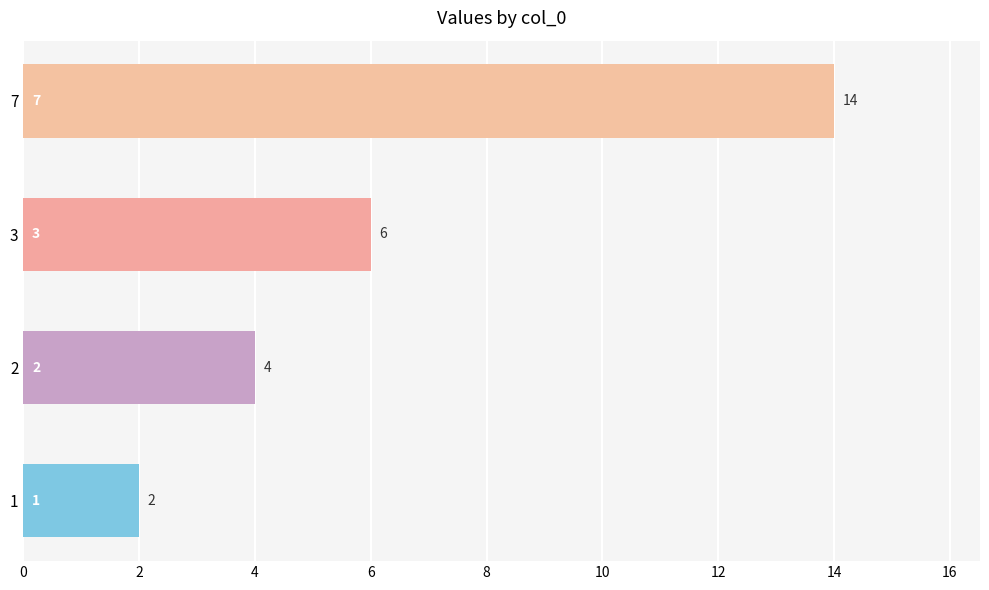

What is the approximate value at 7, to the nearest 10?

10